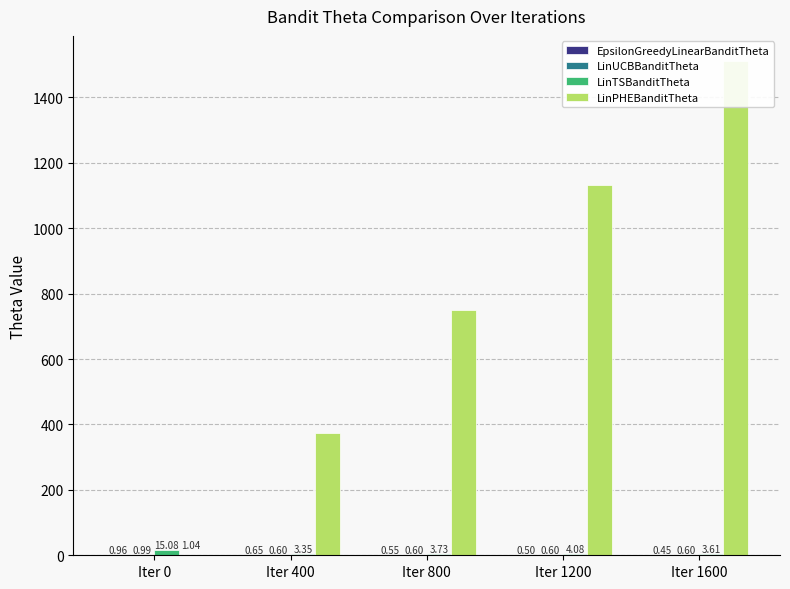

At which category is the sum across all series the highest?

Iter 1600